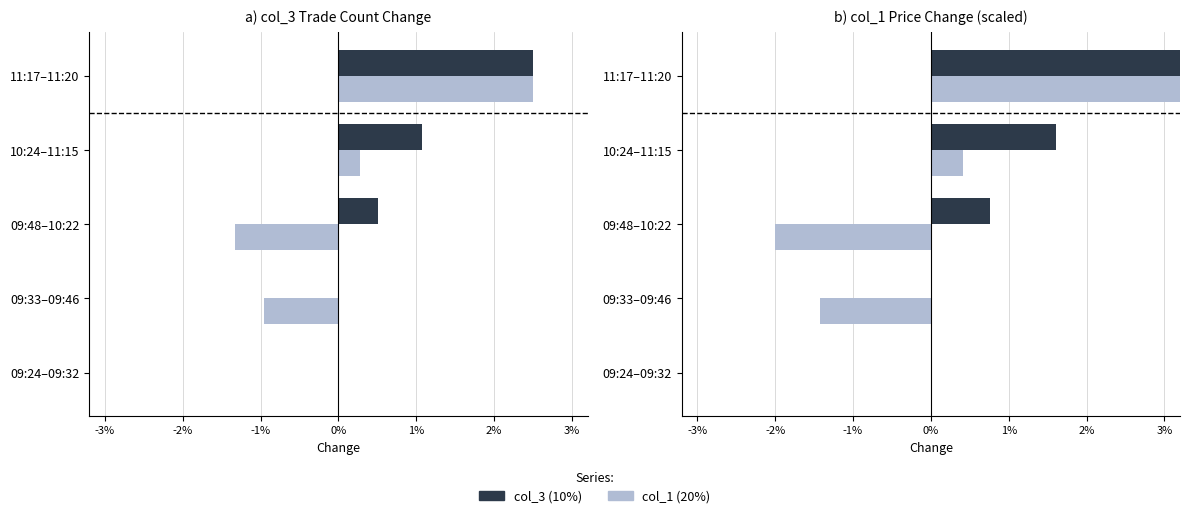

How many bars are there in each group?

2